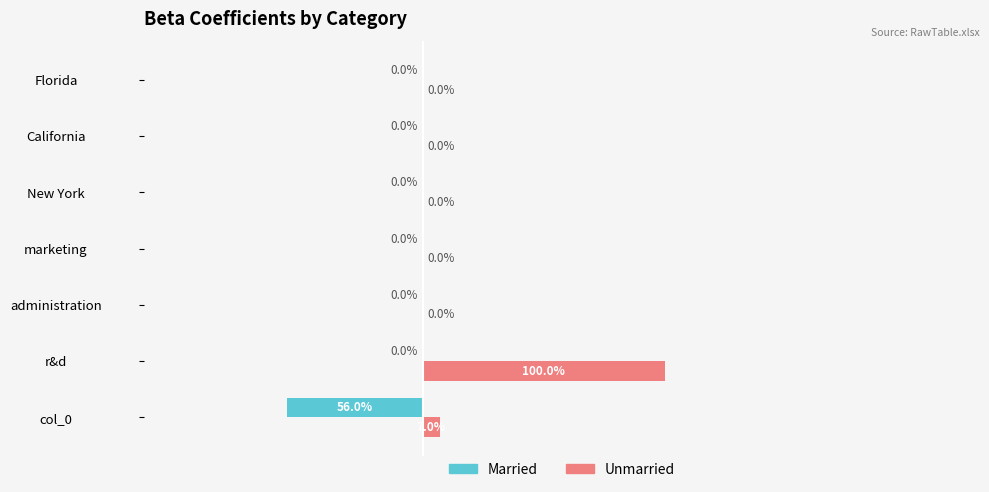

At which label is Unmarried closest to 50?

col_0